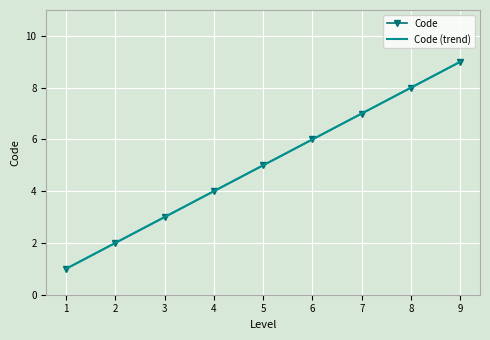

Rank the categories by Code (trend) value from highest to lowest.

9, 8, 7, 6, 5, 4, 3, 2, 1